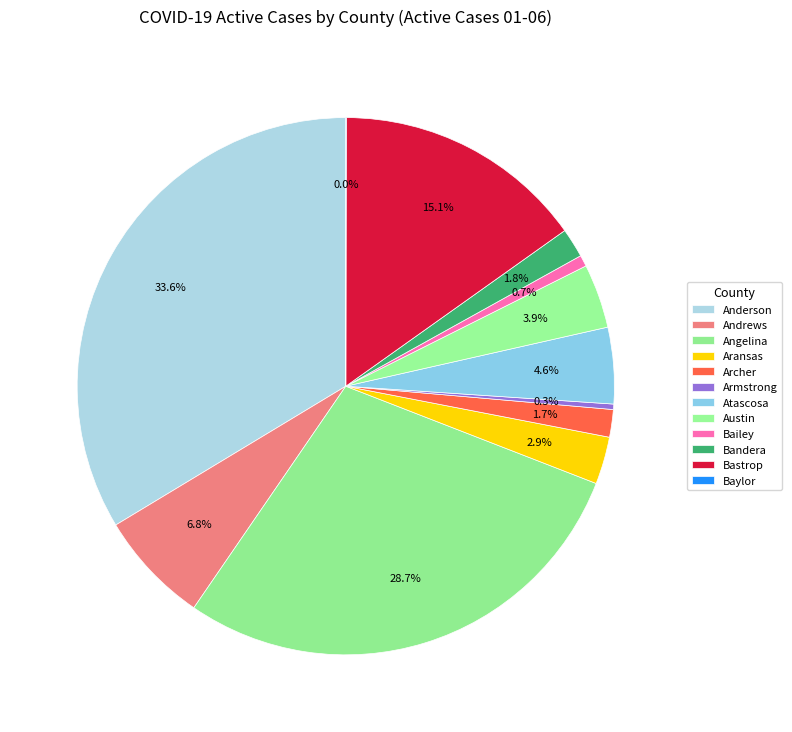

Count the number of slices in the pie.

12